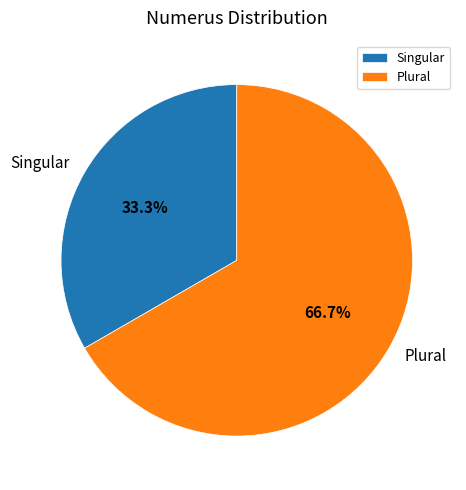

What is the largest slice in the pie chart?

Plural